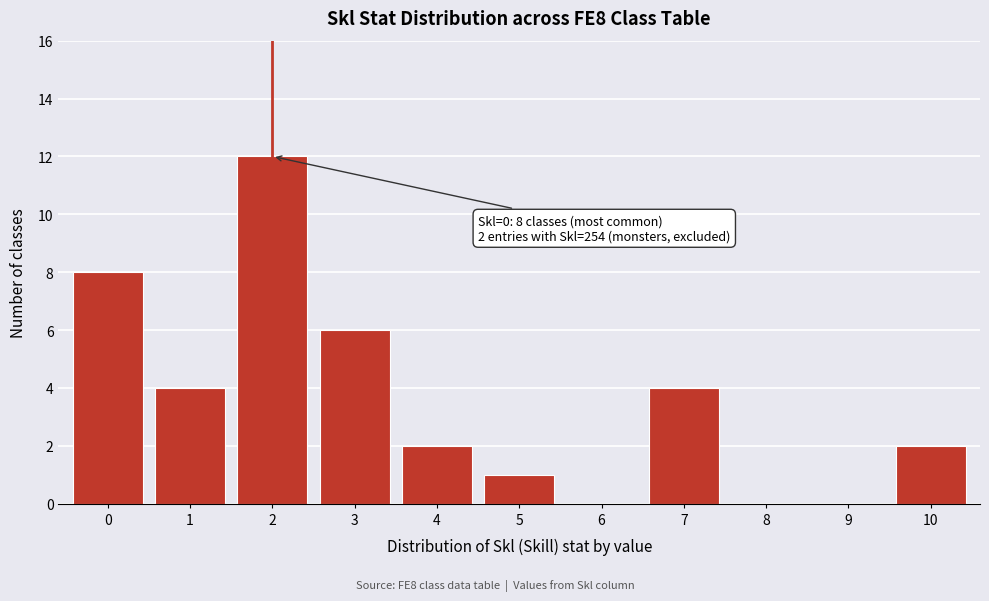

Which range on the x-axis has the tallest bar?

1.5 to 2.5